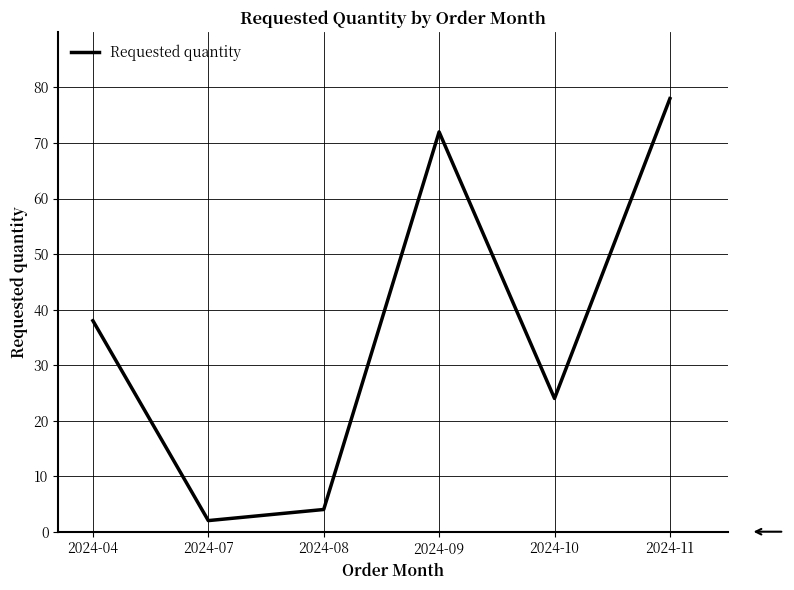

What is the sum of all values?

218